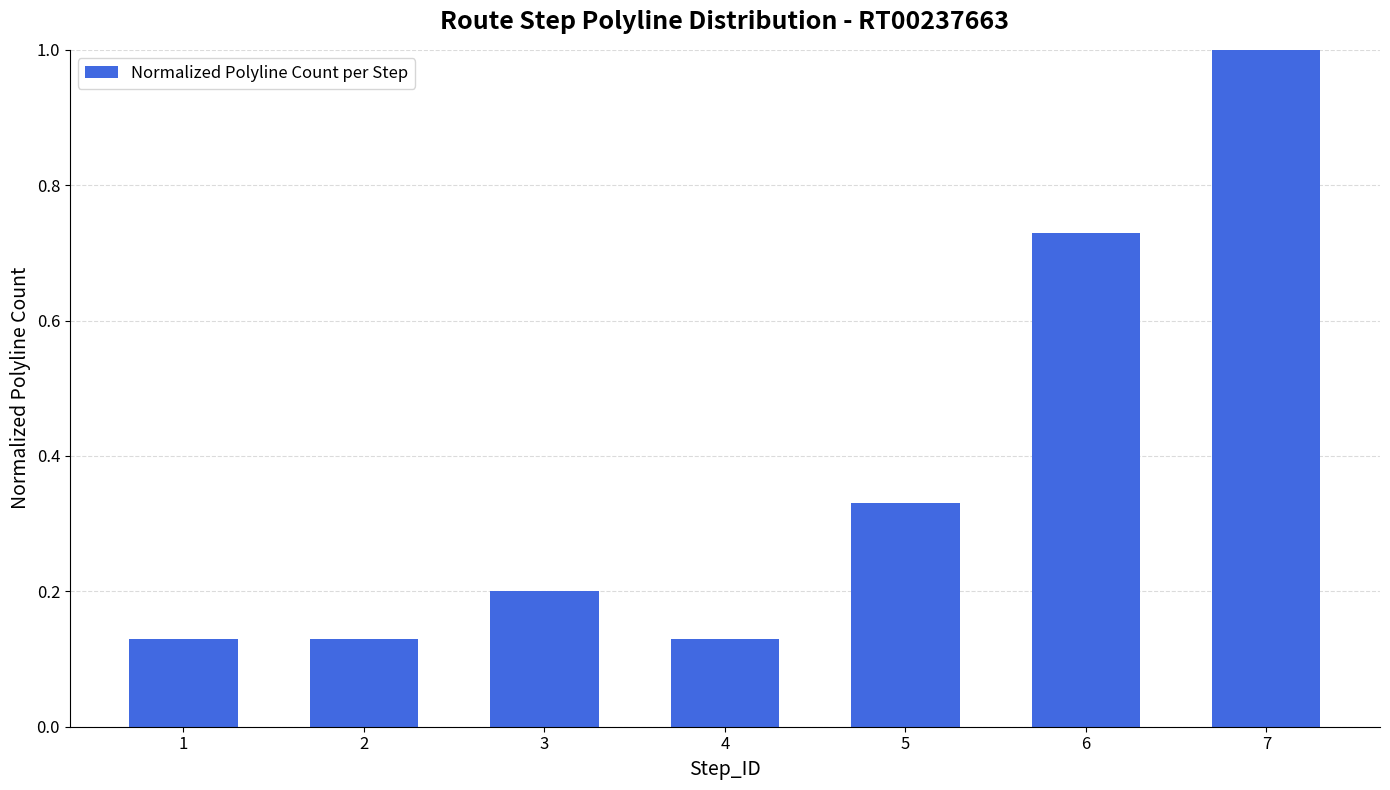

What is the difference between the second highest and minimum values?

0.6